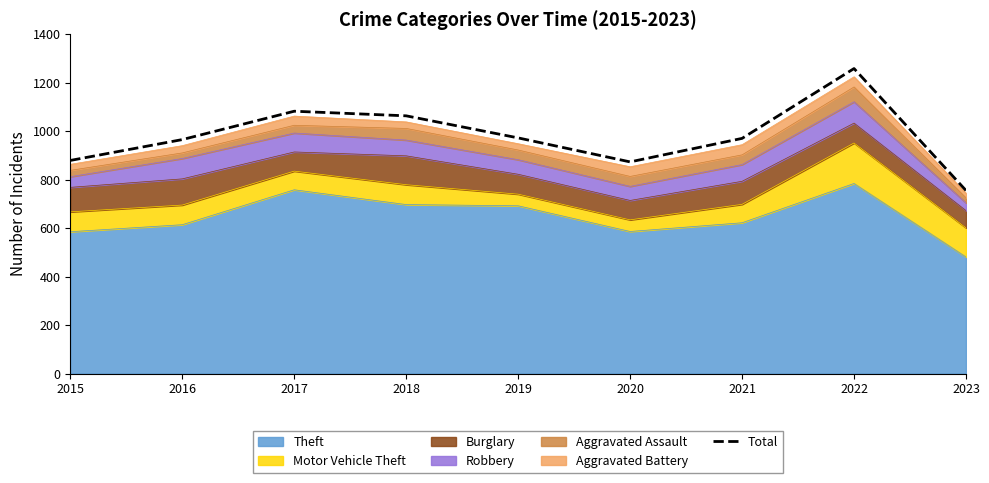

What is the difference between the second highest and second lowest values?

209